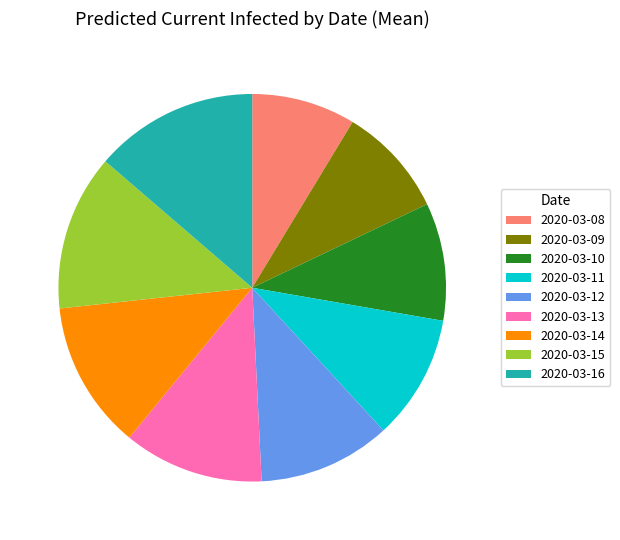

What is the ratio of the value at 2020-03-14 to the value at 2020-03-15?

0.9